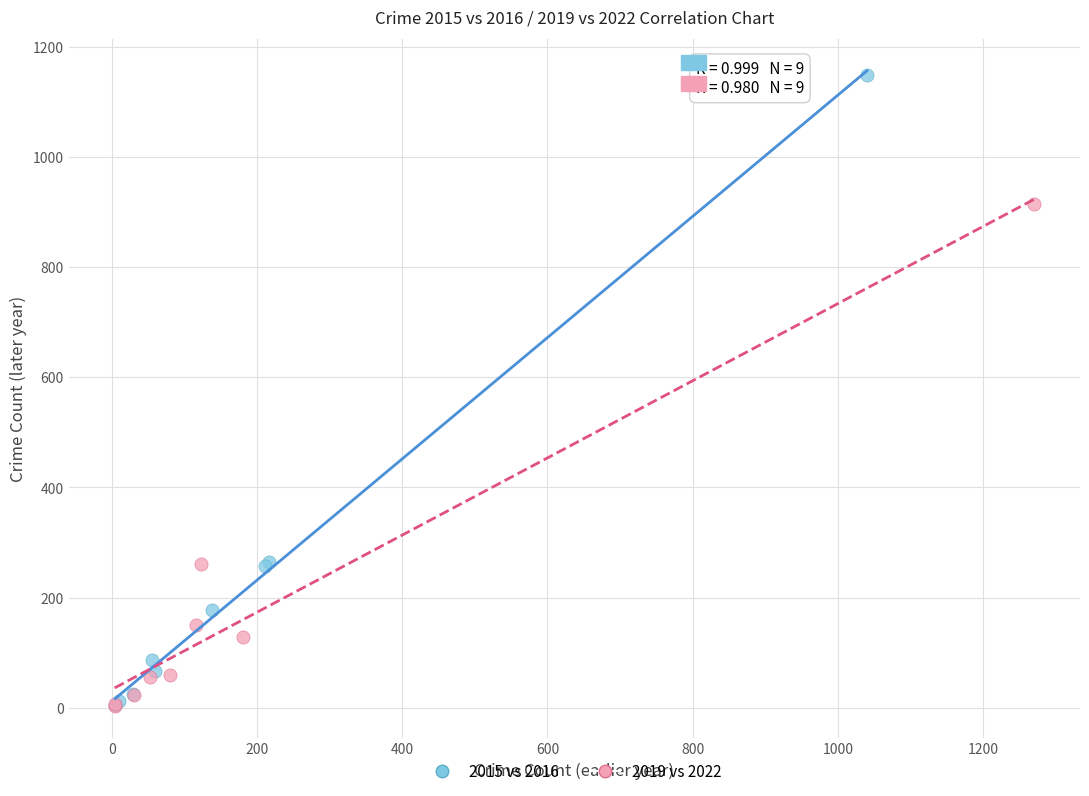

Which series has the largest Y range (max minus min)?

2015 vs 2016